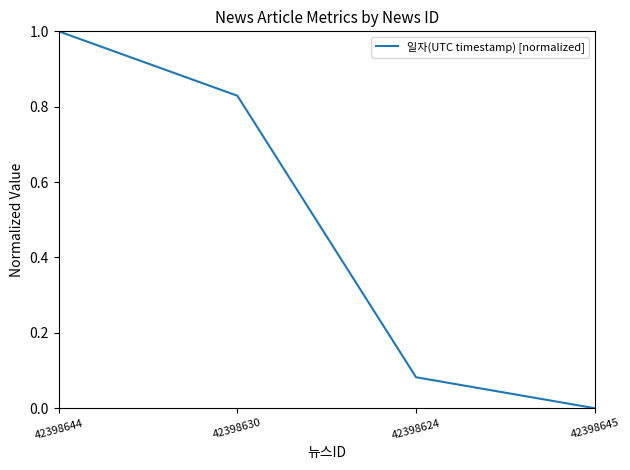

The chart shows a value of 0.0 at 42398645. True or false?

True